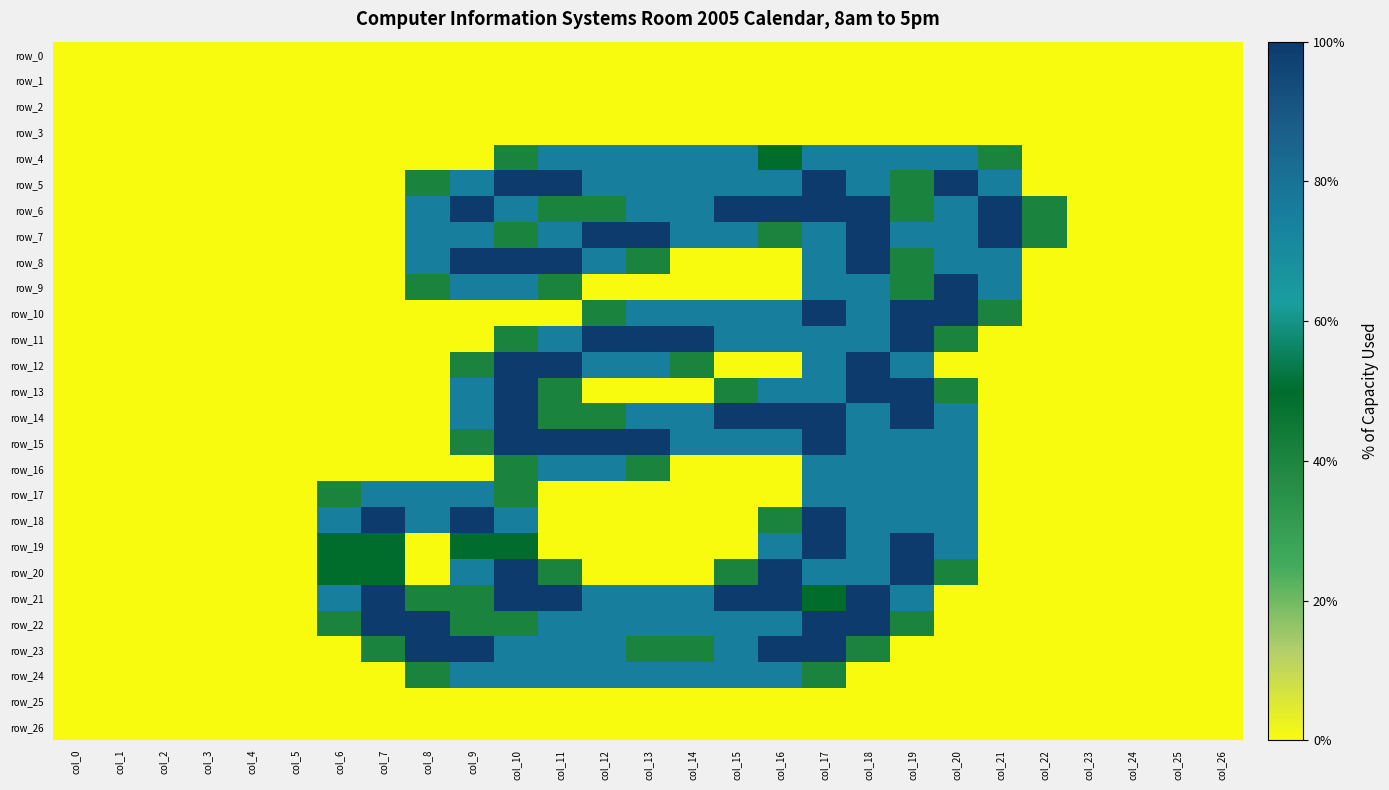

Reading left to right, what are all the values shown in this chart?

row_0: col_0=0.0	col_1=0.0	col_2=0.0	col_3=0.0	col_4=0.0	col_5=0.0	col_6=0.0	col_7=0.0	col_8=0.0	col_9=0.0	col_10=0.0	col_11=0.0	col_12=0.0	col_13=0.0	col_14=0.0	col_15=0.0	col_16=0.0	col_17=0.0	col_18=0.0	col_19=0.0	col_20=0.0	col_21=0.0	col_22=0.0	col_23=0.0	col_24=0.0	col_25=0.0	col_26=0.0
row_1: col_0=0.0	col_1=0.0	col_2=0.0	col_3=0.0	col_4=0.0	col_5=0.0	col_6=0.0	col_7=0.0	col_8=0.0	col_9=0.0	col_10=0.0	col_11=0.0	col_12=0.0	col_13=0.0	col_14=0.0	col_15=0.0	col_16=0.0	col_17=0.0	col_18=0.0	col_19=0.0	col_20=0.0	col_21=0.0	col_22=0.0	col_23=0.0	col_24=0.0	col_25=0.0	col_26=0.0
row_2: col_0=0.0	col_1=0.0	col_2=0.0	col_3=0.0	col_4=0.0	col_5=0.0	col_6=0.0	col_7=0.0	col_8=0.0	col_9=0.0	col_10=0.0	col_11=0.0	col_12=0.0	col_13=0.0	col_14=0.0	col_15=0.0	col_16=0.0	col_17=0.0	col_18=0.0	col_19=0.0	col_20=0.0	col_21=0.0	col_22=0.0	col_23=0.0	col_24=0.0	col_25=0.0	col_26=0.0
row_3: col_0=0.0	col_1=0.0	col_2=0.0	col_3=0.0	col_4=0.0	col_5=0.0	col_6=0.0	col_7=0.0	col_8=0.0	col_9=0.0	col_10=0.0	col_11=0.0	col_12=0.0	col_13=0.0	col_14=0.0	col_15=0.0	col_16=0.0	col_17=0.0	col_18=0.0	col_19=0.0	col_20=0.0	col_21=0.0	col_22=0.0	col_23=0.0	col_24=0.0	col_25=0.0	col_26=0.0
row_4: col_0=0.0	col_1=0.0	col_2=0.0	col_3=0.0	col_4=0.0	col_5=0.0	col_6=0.0	col_7=0.0	col_8=0.0	col_9=0.0	col_10=0.8	col_11=1.5	col_12=1.5	col_13=1.5	col_14=1.5	col_15=1.5	col_16=1.0	col_17=1.5	col_18=1.5	col_19=1.5	col_20=1.5	col_21=0.8	col_22=0.0	col_23=0.0	col_24=0.0	col_25=0.0	col_26=0.0
row_5: col_0=0.0	col_1=0.0	col_2=0.0	col_3=0.0	col_4=0.0	col_5=0.0	col_6=0.0	col_7=0.0	col_8=0.8	col_9=1.5	col_10=2.0	col_11=2.0	col_12=1.5	col_13=1.5	col_14=1.5	col_15=1.5	col_16=1.5	col_17=2.0	col_18=1.5	col_19=0.8	col_20=2.0	col_21=1.5	col_22=0.0	col_23=0.0	col_24=0.0	col_25=0.0	col_26=0.0
row_6: col_0=0.0	col_1=0.0	col_2=0.0	col_3=0.0	col_4=0.0	col_5=0.0	col_6=0.0	col_7=0.0	col_8=1.5	col_9=2.0	col_10=1.5	col_11=0.8	col_12=0.8	col_13=1.5	col_14=1.5	col_15=2.0	col_16=2.0	col_17=2.0	col_18=2.0	col_19=0.8	col_20=1.5	col_21=2.0	col_22=0.8	col_23=0.0	col_24=0.0	col_25=0.0	col_26=0.0
row_7: col_0=0.0	col_1=0.0	col_2=0.0	col_3=0.0	col_4=0.0	col_5=0.0	col_6=0.0	col_7=0.0	col_8=1.5	col_9=1.5	col_10=0.8	col_11=1.5	col_12=2.0	col_13=2.0	col_14=1.5	col_15=1.5	col_16=0.8	col_17=1.5	col_18=2.0	col_19=1.5	col_20=1.5	col_21=2.0	col_22=0.8	col_23=0.0	col_24=0.0	col_25=0.0	col_26=0.0
row_8: col_0=0.0	col_1=0.0	col_2=0.0	col_3=0.0	col_4=0.0	col_5=0.0	col_6=0.0	col_7=0.0	col_8=1.5	col_9=2.0	col_10=2.0	col_11=2.0	col_12=1.5	col_13=0.8	col_14=0.0	col_15=0.0	col_16=0.0	col_17=1.5	col_18=2.0	col_19=0.8	col_20=1.5	col_21=1.5	col_22=0.0	col_23=0.0	col_24=0.0	col_25=0.0	col_26=0.0
row_9: col_0=0.0	col_1=0.0	col_2=0.0	col_3=0.0	col_4=0.0	col_5=0.0	col_6=0.0	col_7=0.0	col_8=0.8	col_9=1.5	col_10=1.5	col_11=0.8	col_12=0.0	col_13=0.0	col_14=0.0	col_15=0.0	col_16=0.0	col_17=1.5	col_18=1.5	col_19=0.8	col_20=2.0	col_21=1.5	col_22=0.0	col_23=0.0	col_24=0.0	col_25=0.0	col_26=0.0
row_10: col_0=0.0	col_1=0.0	col_2=0.0	col_3=0.0	col_4=0.0	col_5=0.0	col_6=0.0	col_7=0.0	col_8=0.0	col_9=0.0	col_10=0.0	col_11=0.0	col_12=0.8	col_13=1.5	col_14=1.5	col_15=1.5	col_16=1.5	col_17=2.0	col_18=1.5	col_19=2.0	col_20=2.0	col_21=0.8	col_22=0.0	col_23=0.0	col_24=0.0	col_25=0.0	col_26=0.0
row_11: col_0=0.0	col_1=0.0	col_2=0.0	col_3=0.0	col_4=0.0	col_5=0.0	col_6=0.0	col_7=0.0	col_8=0.0	col_9=0.0	col_10=0.8	col_11=1.5	col_12=2.0	col_13=2.0	col_14=2.0	col_15=1.5	col_16=1.5	col_17=1.5	col_18=1.5	col_19=2.0	col_20=0.8	col_21=0.0	col_22=0.0	col_23=0.0	col_24=0.0	col_25=0.0	col_26=0.0
row_12: col_0=0.0	col_1=0.0	col_2=0.0	col_3=0.0	col_4=0.0	col_5=0.0	col_6=0.0	col_7=0.0	col_8=0.0	col_9=0.8	col_10=2.0	col_11=2.0	col_12=1.5	col_13=1.5	col_14=0.8	col_15=0.0	col_16=0.0	col_17=1.5	col_18=2.0	col_19=1.5	col_20=0.0	col_21=0.0	col_22=0.0	col_23=0.0	col_24=0.0	col_25=0.0	col_26=0.0
row_13: col_0=0.0	col_1=0.0	col_2=0.0	col_3=0.0	col_4=0.0	col_5=0.0	col_6=0.0	col_7=0.0	col_8=0.0	col_9=1.5	col_10=2.0	col_11=0.8	col_12=0.0	col_13=0.0	col_14=0.0	col_15=0.8	col_16=1.5	col_17=1.5	col_18=2.0	col_19=2.0	col_20=0.8	col_21=0.0	col_22=0.0	col_23=0.0	col_24=0.0	col_25=0.0	col_26=0.0
row_14: col_0=0.0	col_1=0.0	col_2=0.0	col_3=0.0	col_4=0.0	col_5=0.0	col_6=0.0	col_7=0.0	col_8=0.0	col_9=1.5	col_10=2.0	col_11=0.8	col_12=0.8	col_13=1.5	col_14=1.5	col_15=2.0	col_16=2.0	col_17=2.0	col_18=1.5	col_19=2.0	col_20=1.5	col_21=0.0	col_22=0.0	col_23=0.0	col_24=0.0	col_25=0.0	col_26=0.0
row_15: col_0=0.0	col_1=0.0	col_2=0.0	col_3=0.0	col_4=0.0	col_5=0.0	col_6=0.0	col_7=0.0	col_8=0.0	col_9=0.8	col_10=2.0	col_11=2.0	col_12=2.0	col_13=2.0	col_14=1.5	col_15=1.5	col_16=1.5	col_17=2.0	col_18=1.5	col_19=1.5	col_20=1.5	col_21=0.0	col_22=0.0	col_23=0.0	col_24=0.0	col_25=0.0	col_26=0.0
row_16: col_0=0.0	col_1=0.0	col_2=0.0	col_3=0.0	col_4=0.0	col_5=0.0	col_6=0.0	col_7=0.0	col_8=0.0	col_9=0.0	col_10=0.8	col_11=1.5	col_12=1.5	col_13=0.8	col_14=0.0	col_15=0.0	col_16=0.0	col_17=1.5	col_18=1.5	col_19=1.5	col_20=1.5	col_21=0.0	col_22=0.0	col_23=0.0	col_24=0.0	col_25=0.0	col_26=0.0
row_17: col_0=0.0	col_1=0.0	col_2=0.0	col_3=0.0	col_4=0.0	col_5=0.0	col_6=0.8	col_7=1.5	col_8=1.5	col_9=1.5	col_10=0.8	col_11=0.0	col_12=0.0	col_13=0.0	col_14=0.0	col_15=0.0	col_16=0.0	col_17=1.5	col_18=1.5	col_19=1.5	col_20=1.5	col_21=0.0	col_22=0.0	col_23=0.0	col_24=0.0	col_25=0.0	col_26=0.0
row_18: col_0=0.0	col_1=0.0	col_2=0.0	col_3=0.0	col_4=0.0	col_5=0.0	col_6=1.5	col_7=2.0	col_8=1.5	col_9=2.0	col_10=1.5	col_11=0.0	col_12=0.0	col_13=0.0	col_14=0.0	col_15=0.0	col_16=0.8	col_17=2.0	col_18=1.5	col_19=1.5	col_20=1.5	col_21=0.0	col_22=0.0	col_23=0.0	col_24=0.0	col_25=0.0	col_26=0.0
row_19: col_0=0.0	col_1=0.0	col_2=0.0	col_3=0.0	col_4=0.0	col_5=0.0	col_6=1.0	col_7=1.0	col_8=0.0	col_9=1.0	col_10=1.0	col_11=0.0	col_12=0.0	col_13=0.0	col_14=0.0	col_15=0.0	col_16=1.5	col_17=2.0	col_18=1.5	col_19=2.0	col_20=1.5	col_21=0.0	col_22=0.0	col_23=0.0	col_24=0.0	col_25=0.0	col_26=0.0
row_20: col_0=0.0	col_1=0.0	col_2=0.0	col_3=0.0	col_4=0.0	col_5=0.0	col_6=1.0	col_7=1.0	col_8=0.0	col_9=1.5	col_10=2.0	col_11=0.8	col_12=0.0	col_13=0.0	col_14=0.0	col_15=0.8	col_16=2.0	col_17=1.5	col_18=1.5	col_19=2.0	col_20=0.8	col_21=0.0	col_22=0.0	col_23=0.0	col_24=0.0	col_25=0.0	col_26=0.0
row_21: col_0=0.0	col_1=0.0	col_2=0.0	col_3=0.0	col_4=0.0	col_5=0.0	col_6=1.5	col_7=2.0	col_8=0.8	col_9=0.8	col_10=2.0	col_11=2.0	col_12=1.5	col_13=1.5	col_14=1.5	col_15=2.0	col_16=2.0	col_17=1.0	col_18=2.0	col_19=1.5	col_20=0.0	col_21=0.0	col_22=0.0	col_23=0.0	col_24=0.0	col_25=0.0	col_26=0.0
row_22: col_0=0.0	col_1=0.0	col_2=0.0	col_3=0.0	col_4=0.0	col_5=0.0	col_6=0.8	col_7=2.0	col_8=2.0	col_9=0.8	col_10=0.8	col_11=1.5	col_12=1.5	col_13=1.5	col_14=1.5	col_15=1.5	col_16=1.5	col_17=2.0	col_18=2.0	col_19=0.8	col_20=0.0	col_21=0.0	col_22=0.0	col_23=0.0	col_24=0.0	col_25=0.0	col_26=0.0
row_23: col_0=0.0	col_1=0.0	col_2=0.0	col_3=0.0	col_4=0.0	col_5=0.0	col_6=0.0	col_7=0.8	col_8=2.0	col_9=2.0	col_10=1.5	col_11=1.5	col_12=1.5	col_13=0.8	col_14=0.8	col_15=1.5	col_16=2.0	col_17=2.0	col_18=0.8	col_19=0.0	col_20=0.0	col_21=0.0	col_22=0.0	col_23=0.0	col_24=0.0	col_25=0.0	col_26=0.0
row_24: col_0=0.0	col_1=0.0	col_2=0.0	col_3=0.0	col_4=0.0	col_5=0.0	col_6=0.0	col_7=0.0	col_8=0.8	col_9=1.5	col_10=1.5	col_11=1.5	col_12=1.5	col_13=1.5	col_14=1.5	col_15=1.5	col_16=1.5	col_17=0.8	col_18=0.0	col_19=0.0	col_20=0.0	col_21=0.0	col_22=0.0	col_23=0.0	col_24=0.0	col_25=0.0	col_26=0.0
row_25: col_0=0.0	col_1=0.0	col_2=0.0	col_3=0.0	col_4=0.0	col_5=0.0	col_6=0.0	col_7=0.0	col_8=0.0	col_9=0.0	col_10=0.0	col_11=0.0	col_12=0.0	col_13=0.0	col_14=0.0	col_15=0.0	col_16=0.0	col_17=0.0	col_18=0.0	col_19=0.0	col_20=0.0	col_21=0.0	col_22=0.0	col_23=0.0	col_24=0.0	col_25=0.0	col_26=0.0
row_26: col_0=0.0	col_1=0.0	col_2=0.0	col_3=0.0	col_4=0.0	col_5=0.0	col_6=0.0	col_7=0.0	col_8=0.0	col_9=0.0	col_10=0.0	col_11=0.0	col_12=0.0	col_13=0.0	col_14=0.0	col_15=0.0	col_16=0.0	col_17=0.0	col_18=0.0	col_19=0.0	col_20=0.0	col_21=0.0	col_22=0.0	col_23=0.0	col_24=0.0	col_25=0.0	col_26=0.0